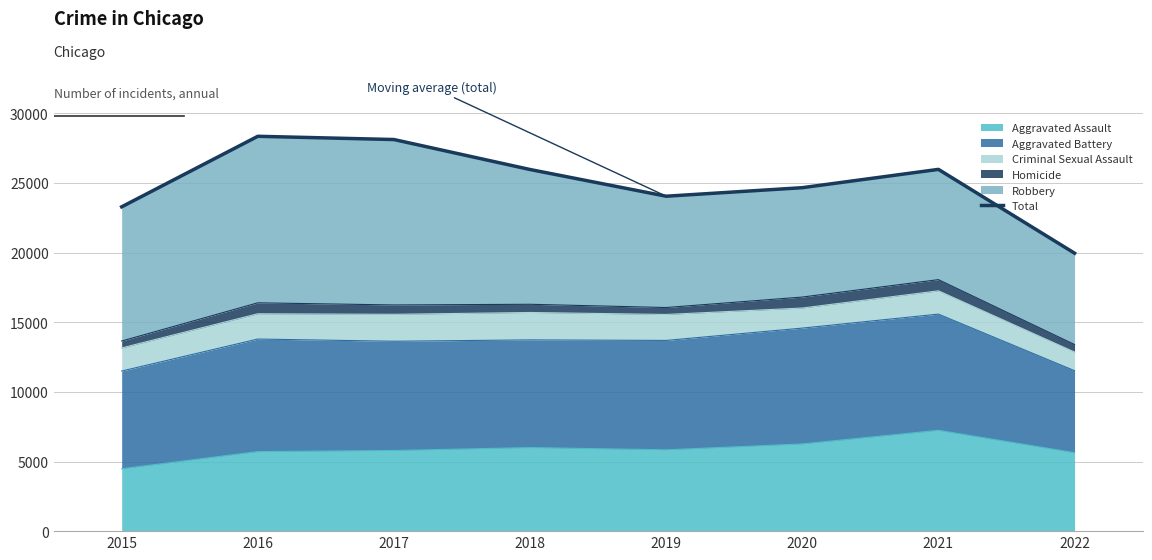

What is the minimum value shown in the chart?

19963